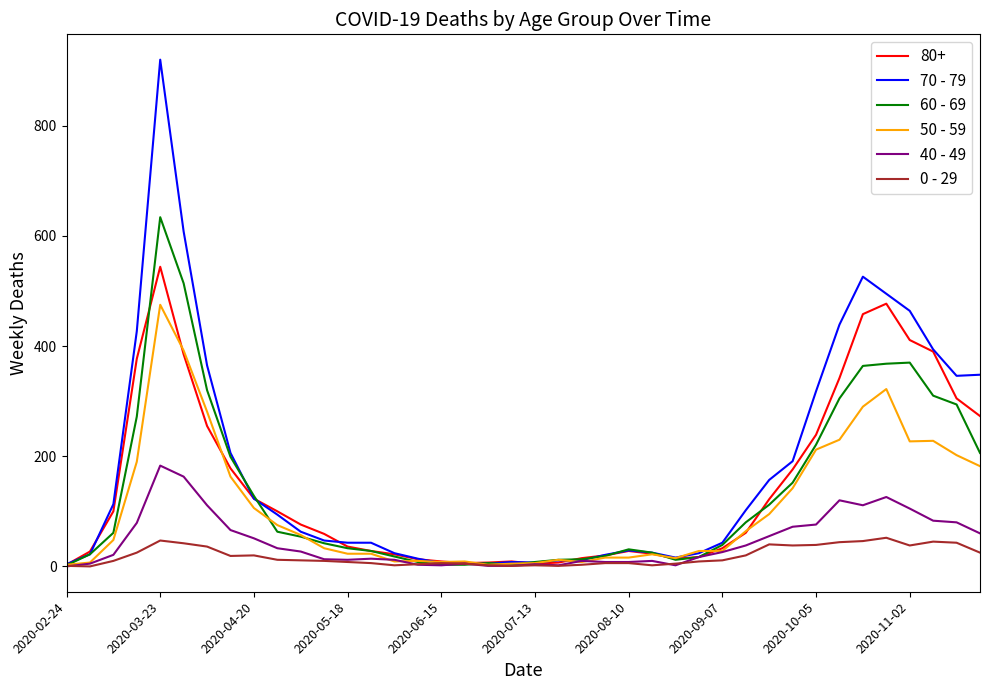

Rank the series by their maximum value, from highest to lowest.

70 - 79, 60 - 69, 80+, 50 - 59, 40 - 49, 0 - 29